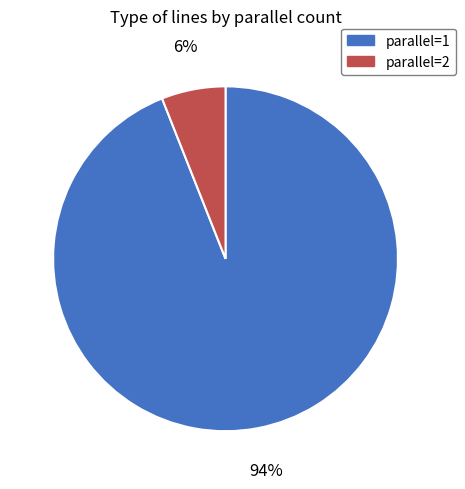

To the nearest percent, what portion does parallel=1 represent?

94%